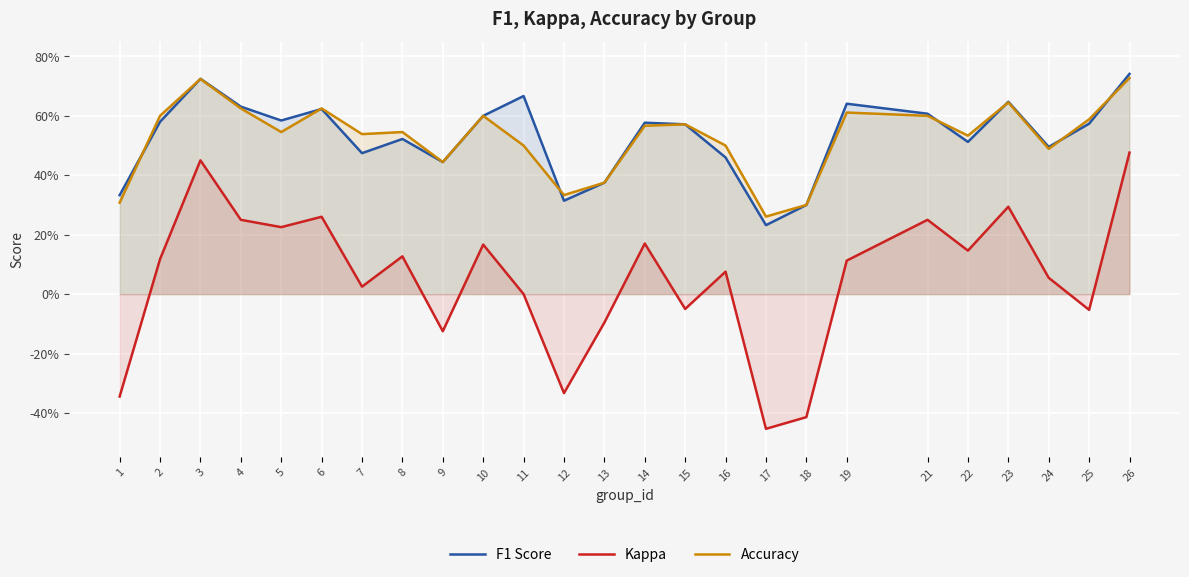

At which category does Kappa reach its first local peak?

3